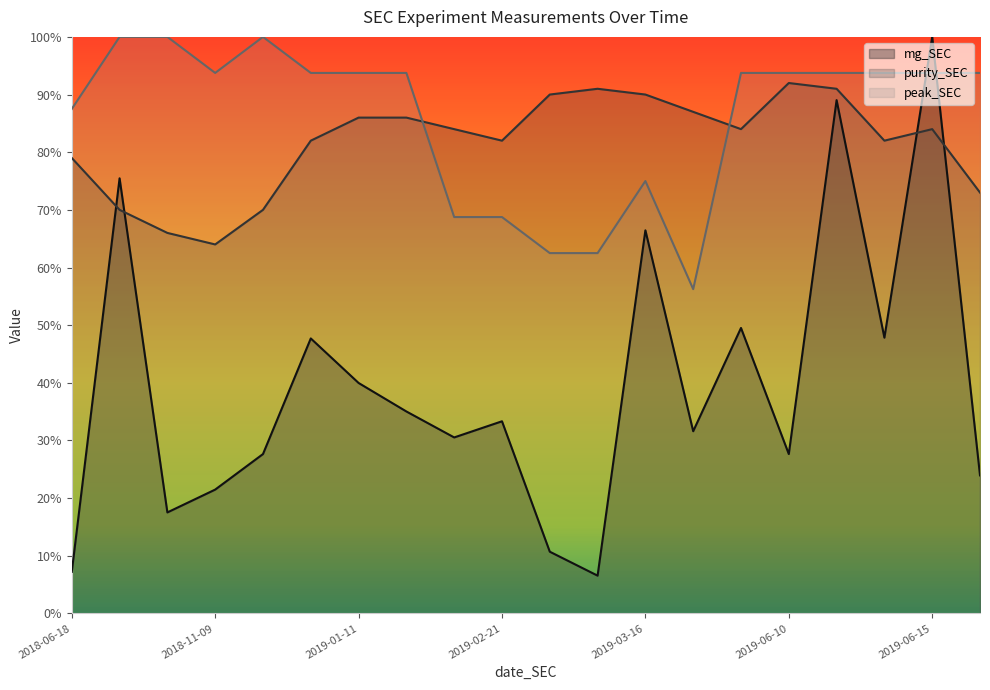

Where is the first local minimum for purity_SEC?

2018-11-09